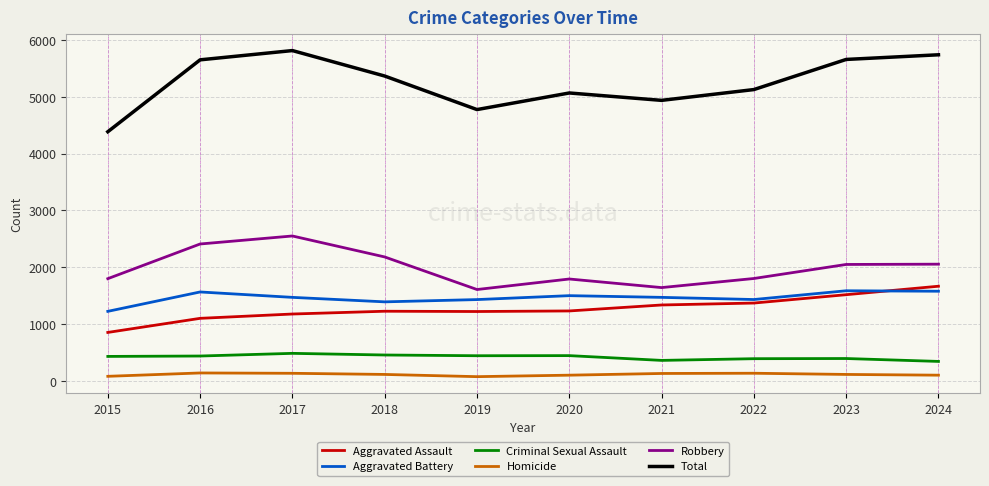

Rank the series at 2017 from highest to lowest value.

Total, Robbery, Aggravated Battery, Aggravated Assault, Criminal Sexual Assault, Homicide